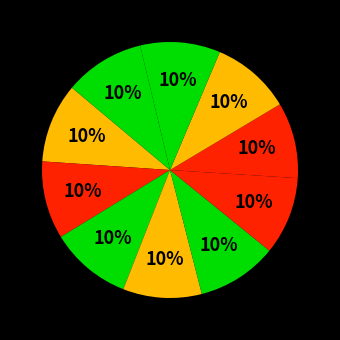

How many slices are in this pie chart?

10